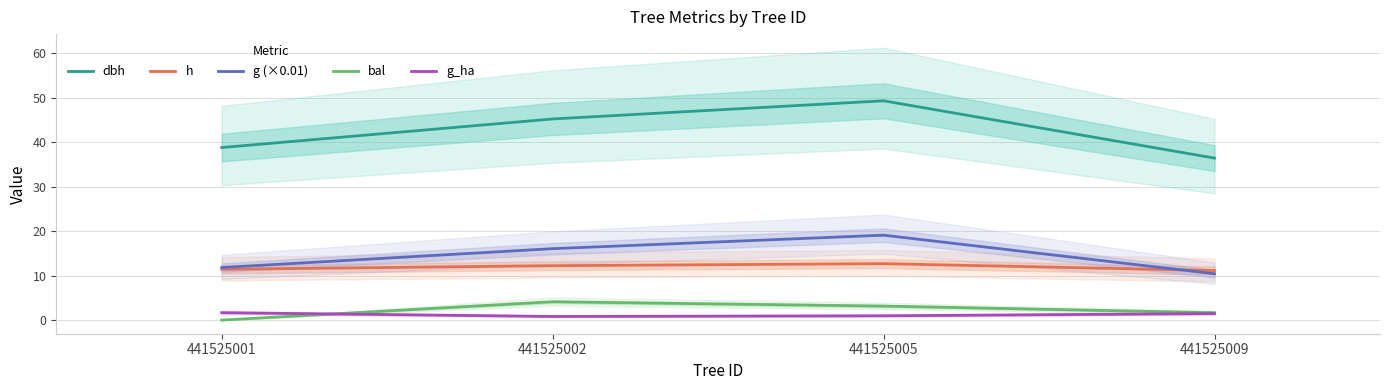

Which label corresponds to the largest value in the chart?

441525005